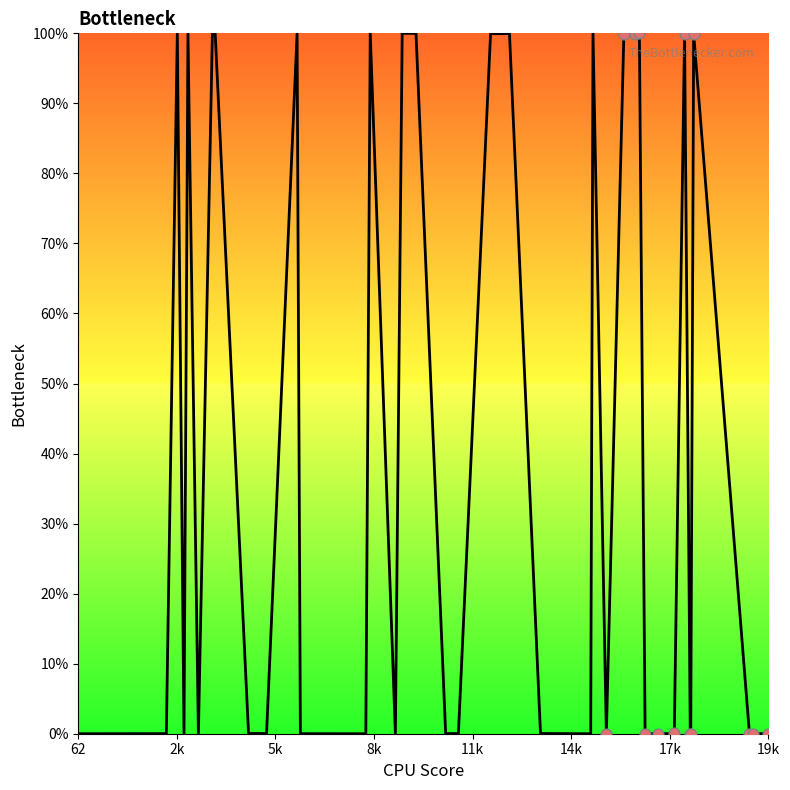

What is the maximum value shown in the chart?

100.0